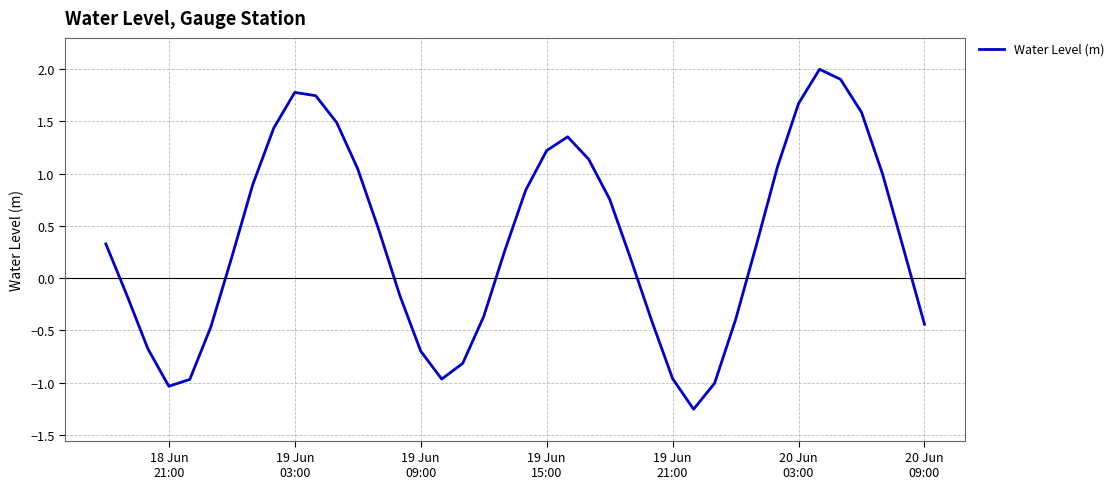

What is the greatest value displayed?

2.0